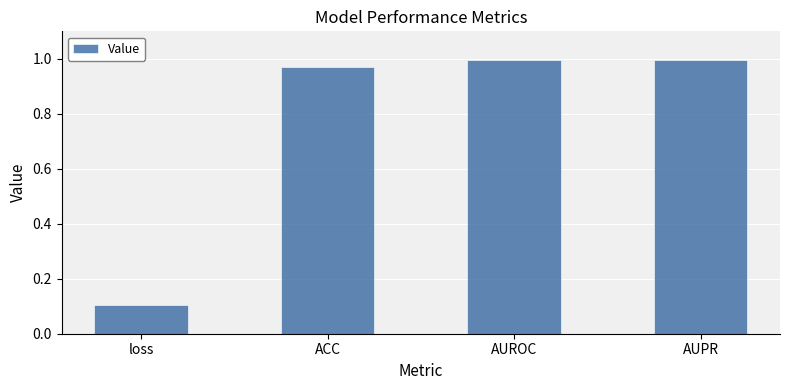

Is it true that the value at AUPR is 0.5?

False